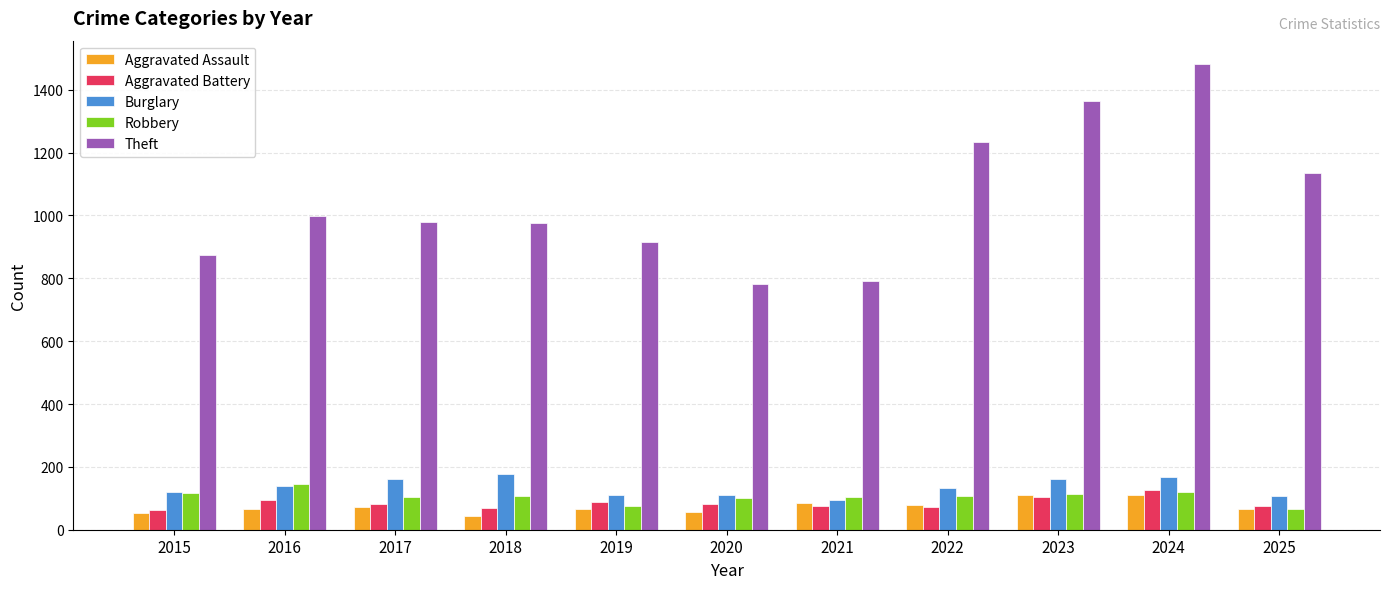

True or false: Theft has a value of 484 at 2015.

False